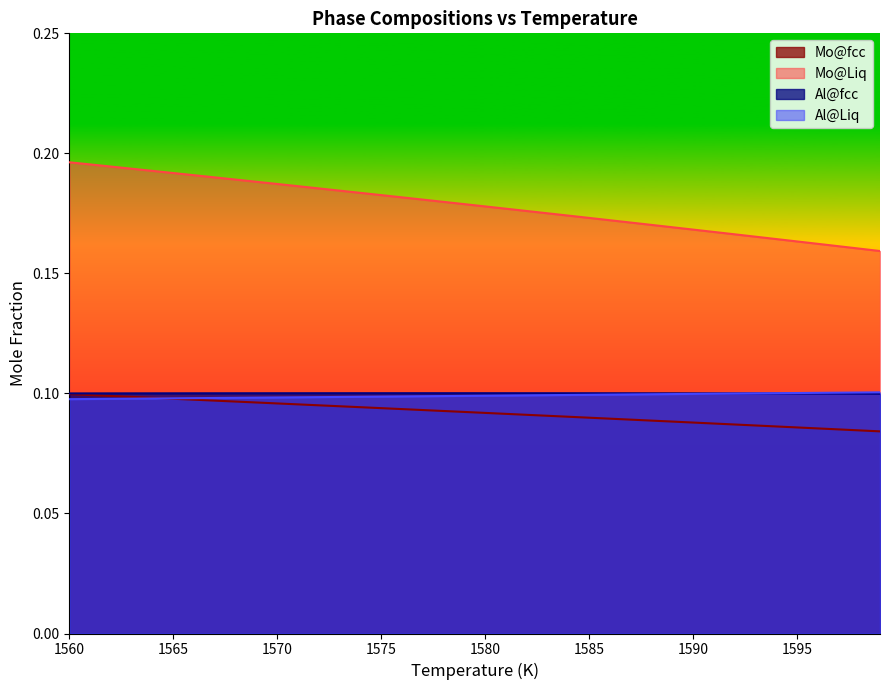

Rank the categories by Al@Liq value from lowest to highest.

1560, 1561, 1562, 1563, 1564, 1565, 1566, 1567, 1568, 1569, 1570, 1571, 1572, 1573, 1574, 1575, 1576, 1577, 1578, 1579, 1580, 1581, 1582, 1583, 1584, 1585, 1586, 1587, 1588, 1589, 1590, 1591, 1592, 1593, 1594, 1595, 1596, 1597, 1598, 1599